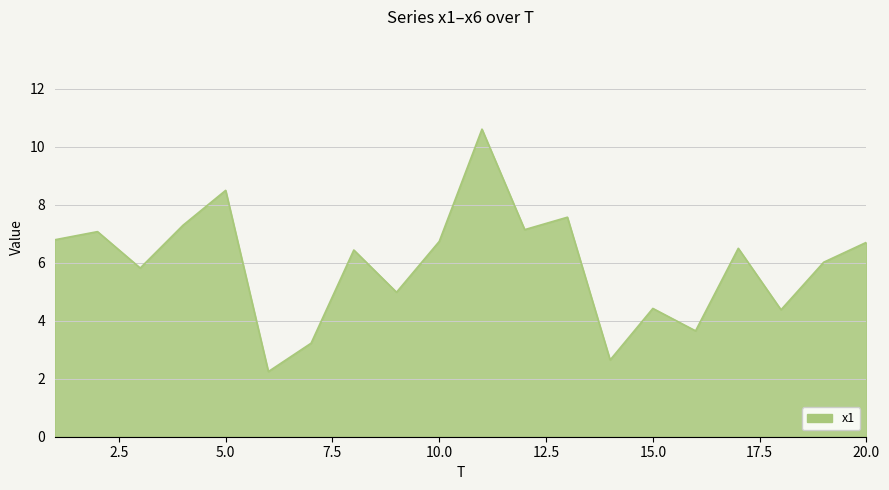

What is the difference between the maximum and minimum values?

8.4